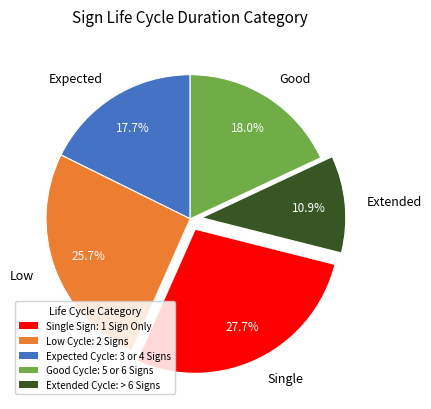

Which slice is the largest?

Single